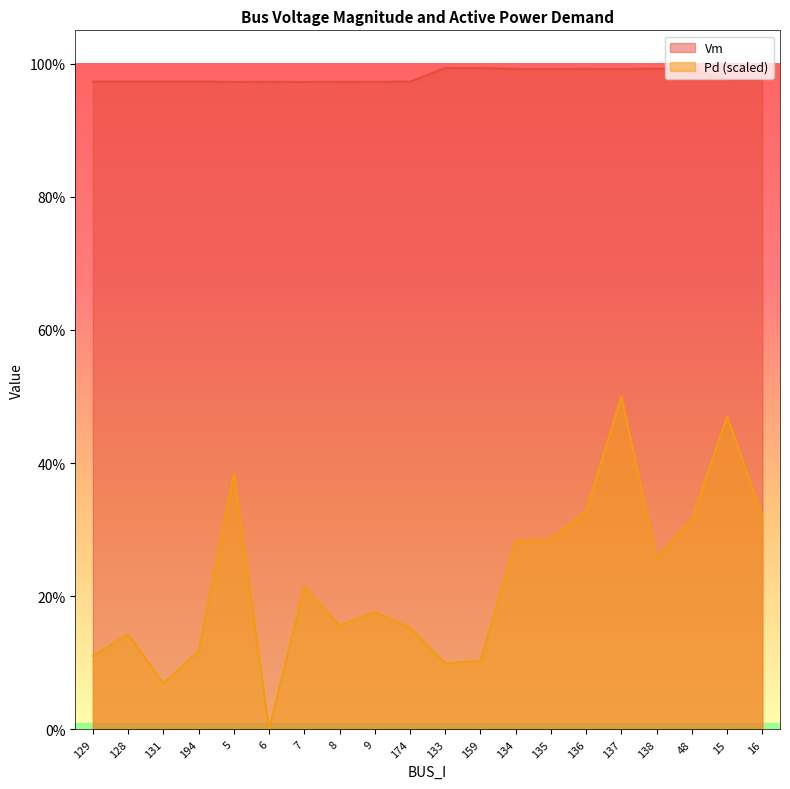

Where is Vm nearest to the value 0?

7